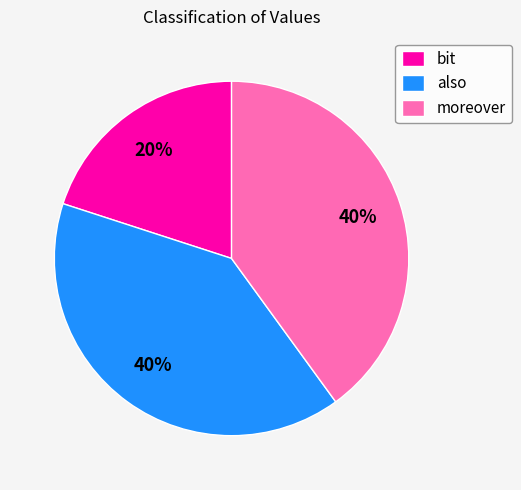

Do bit and moreover together represent more than half of the pie?

Yes